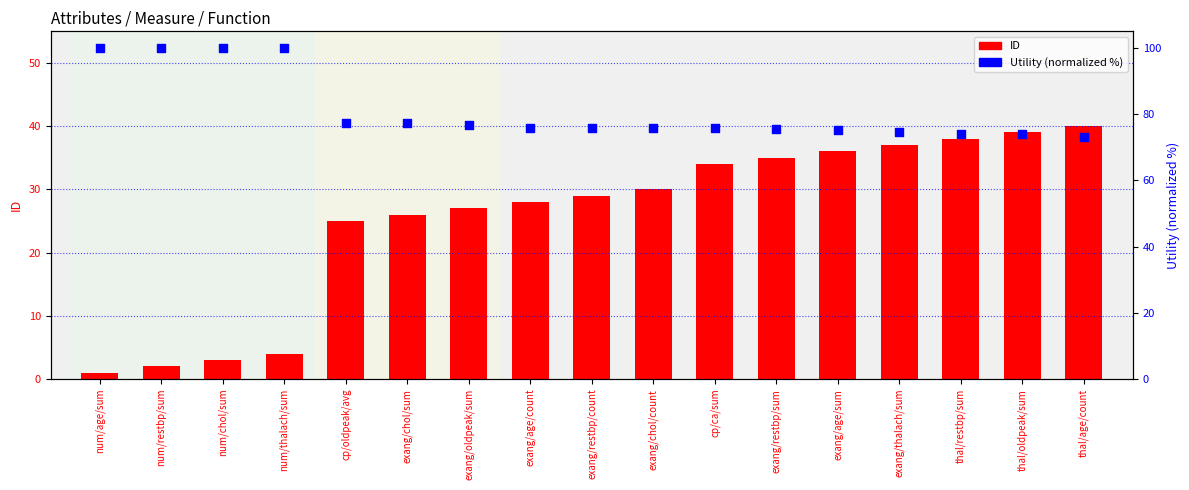

What is the total value across all series at thal/oldpeak/sum?

112.9